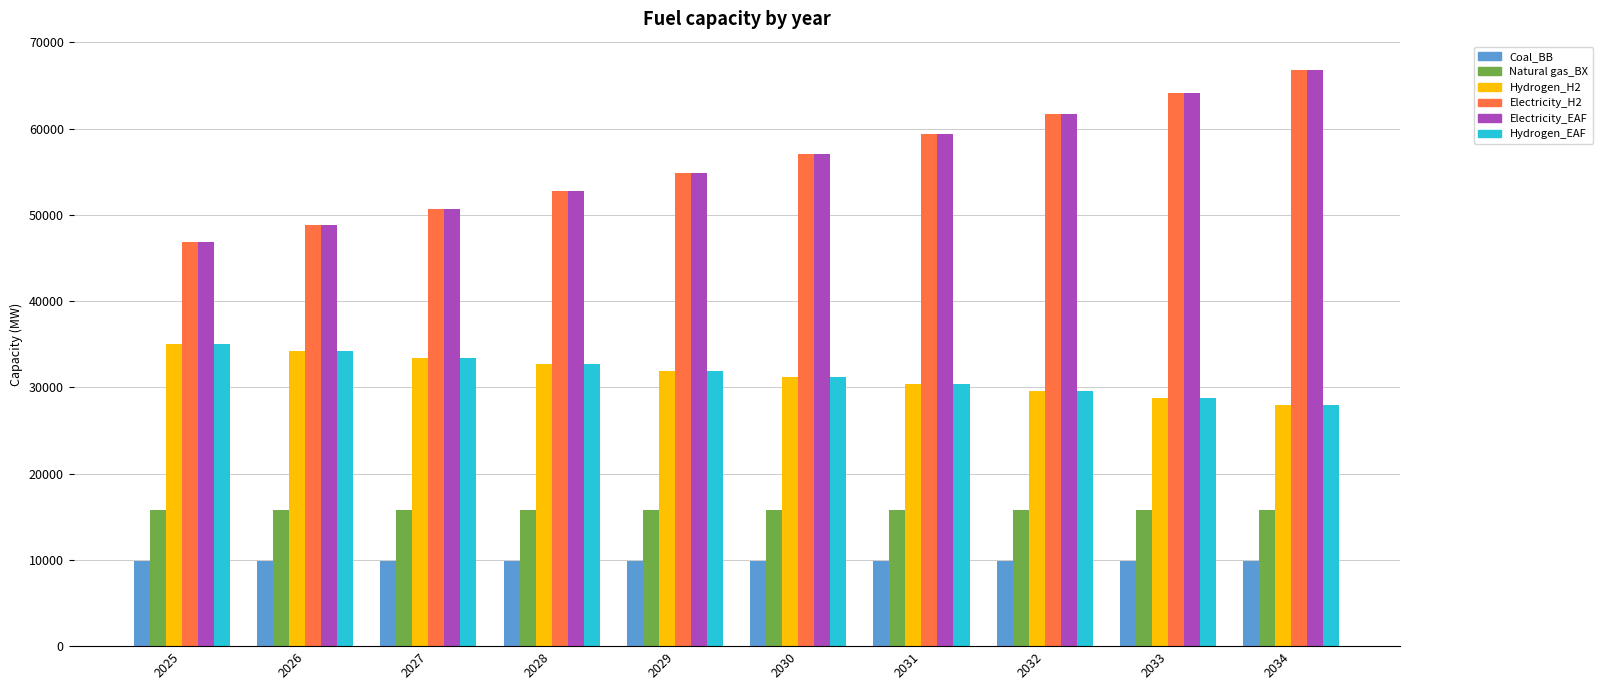

Which category has the highest value across all series?

2034